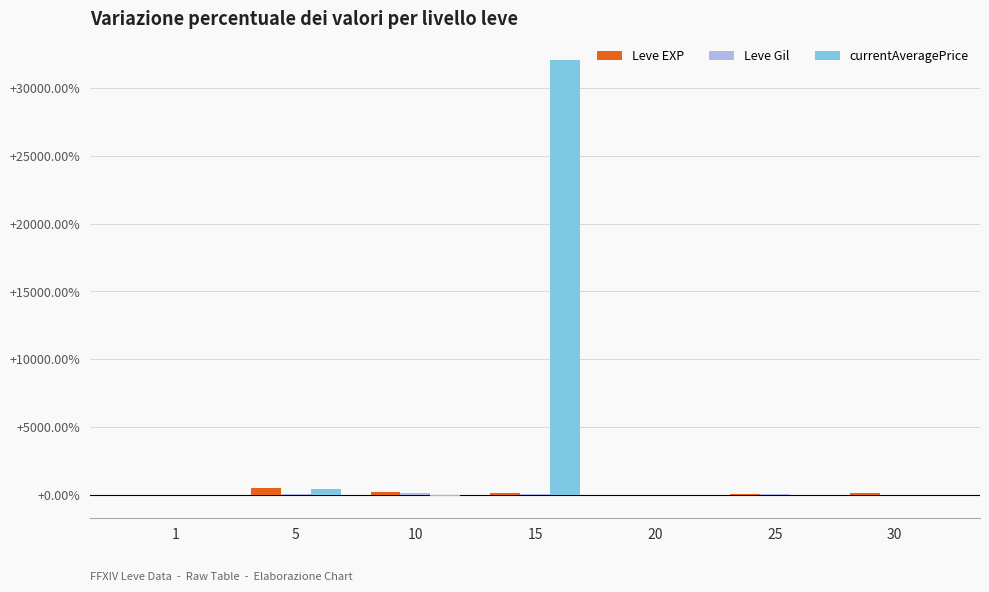

At which category is the sum across all series the highest?

15